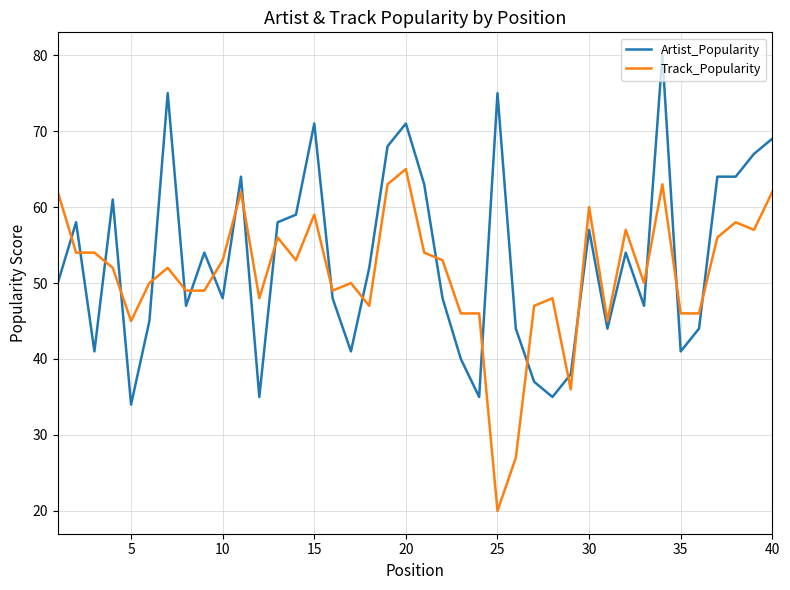

What is the highest value of the Artist_Popularity series?

80